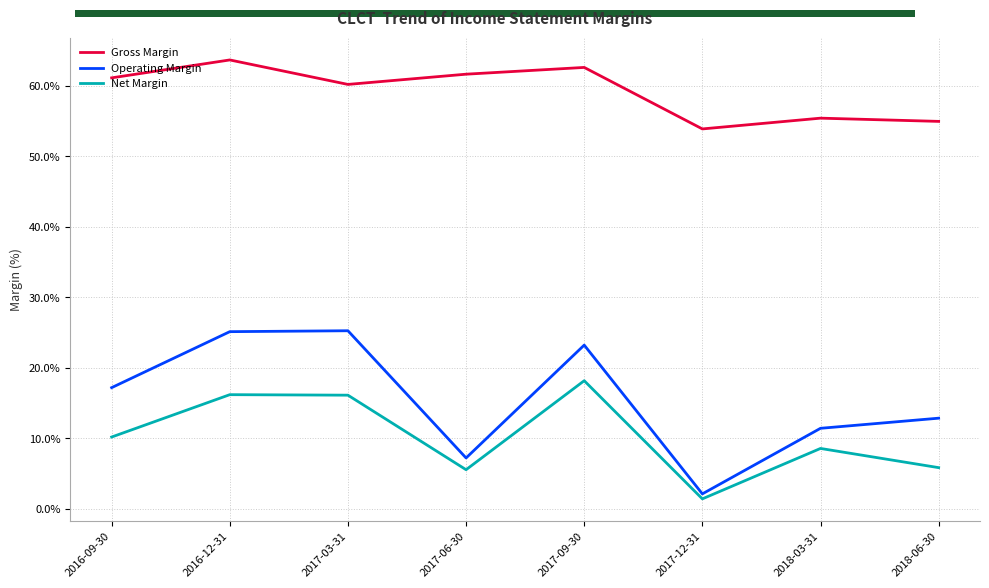

How many lines are shown in the chart?

3